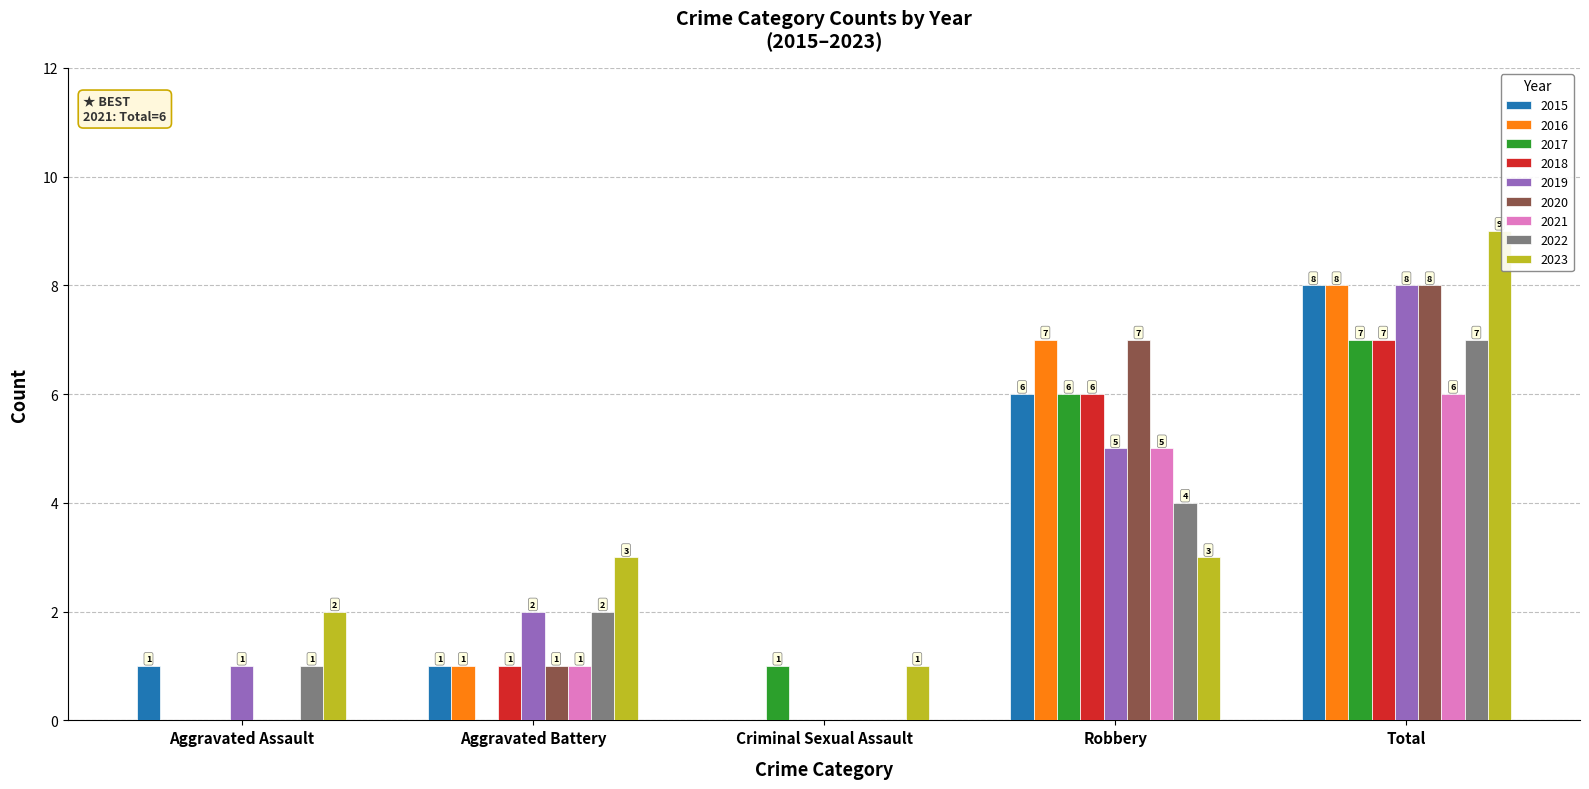

What is the sum of the 2023 values at Aggravated Battery and Criminal Sexual Assault?

4